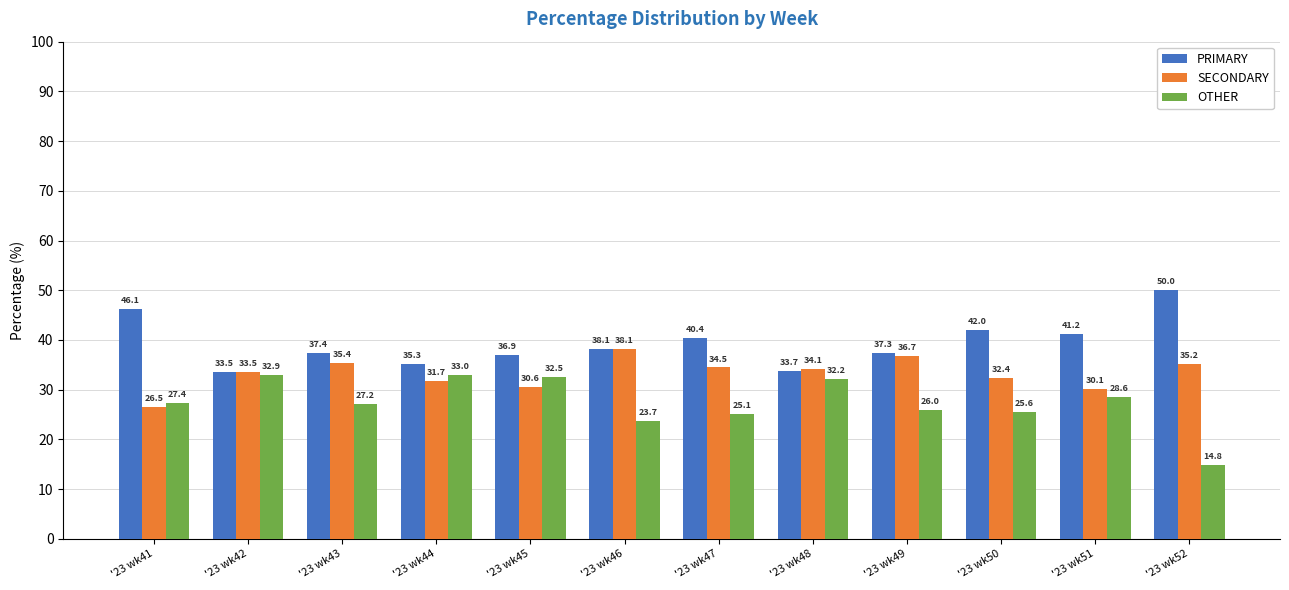

Between '23 wk49 and '23 wk50, which series saw the biggest shift?

PRIMARY